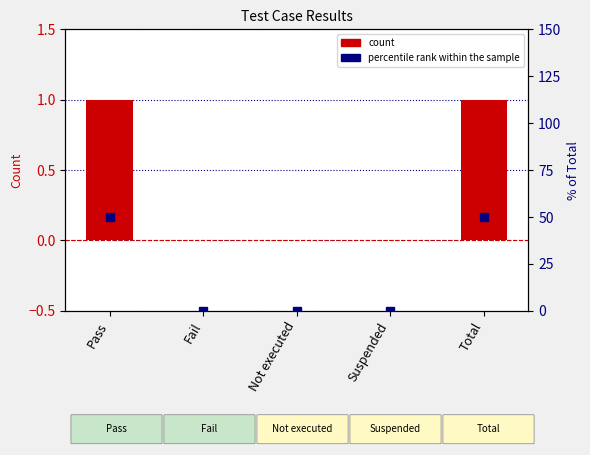

Is the value of count at Suspended greater than the value of percentile rank within the sample at Suspended?

No